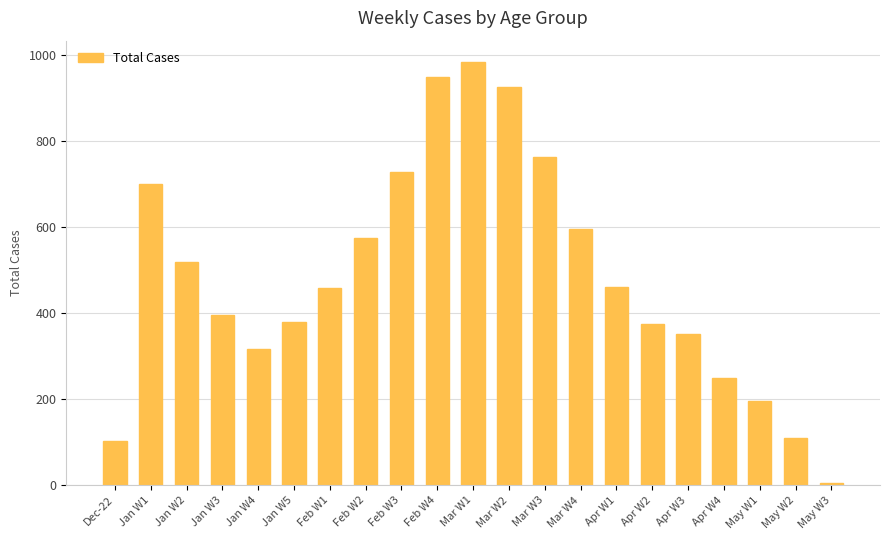

Approximately how many times larger is the value at Apr W4 compared to May W1?

1.3